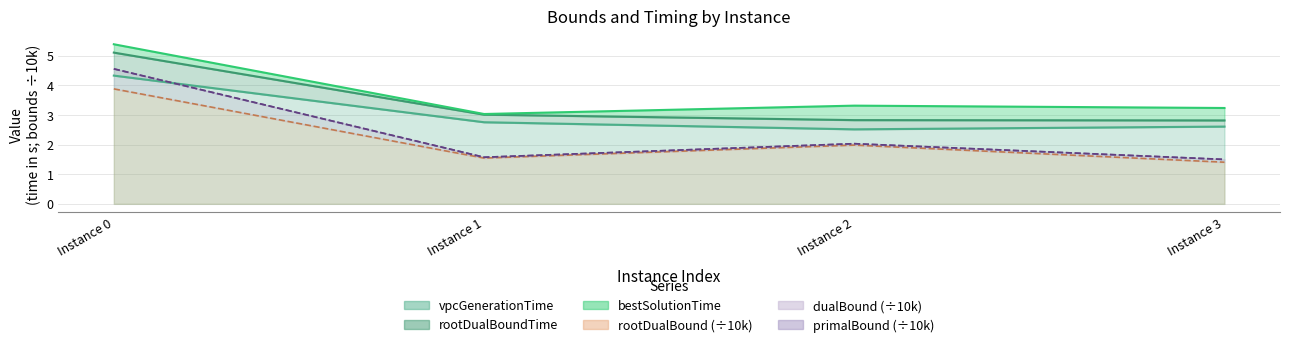

True or false: bestSolutionTime has a value of 5.4 at Instance 0.

True